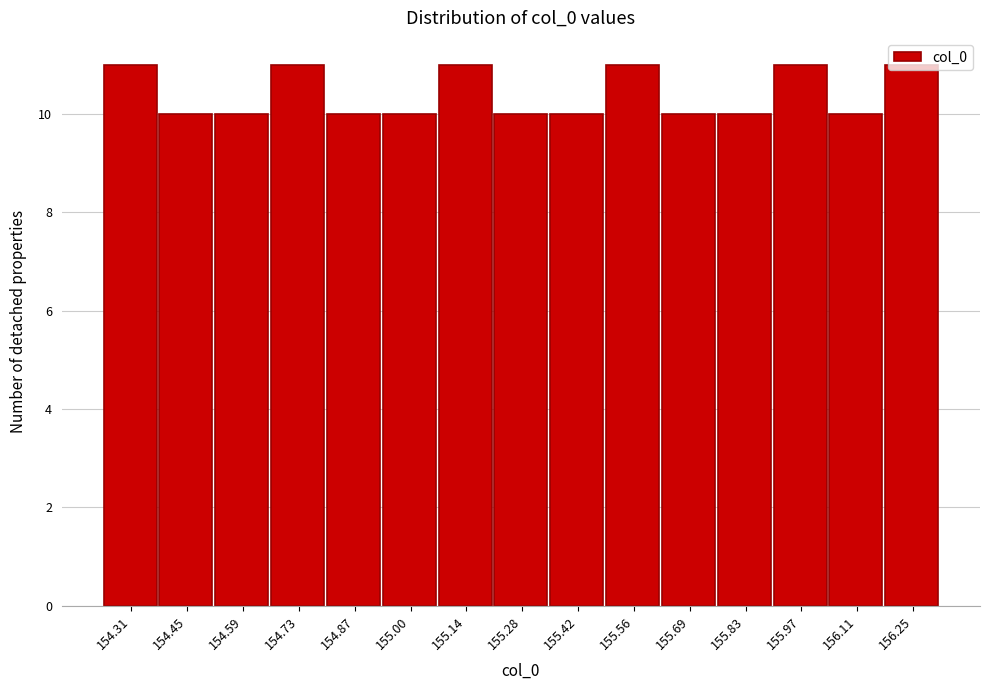

What is the height of the bar covering 155.76 to 155.90 on the x-axis? Neither the bar edges nor the heights are printed on the chart, so give them approximately, as read against the axes.

10